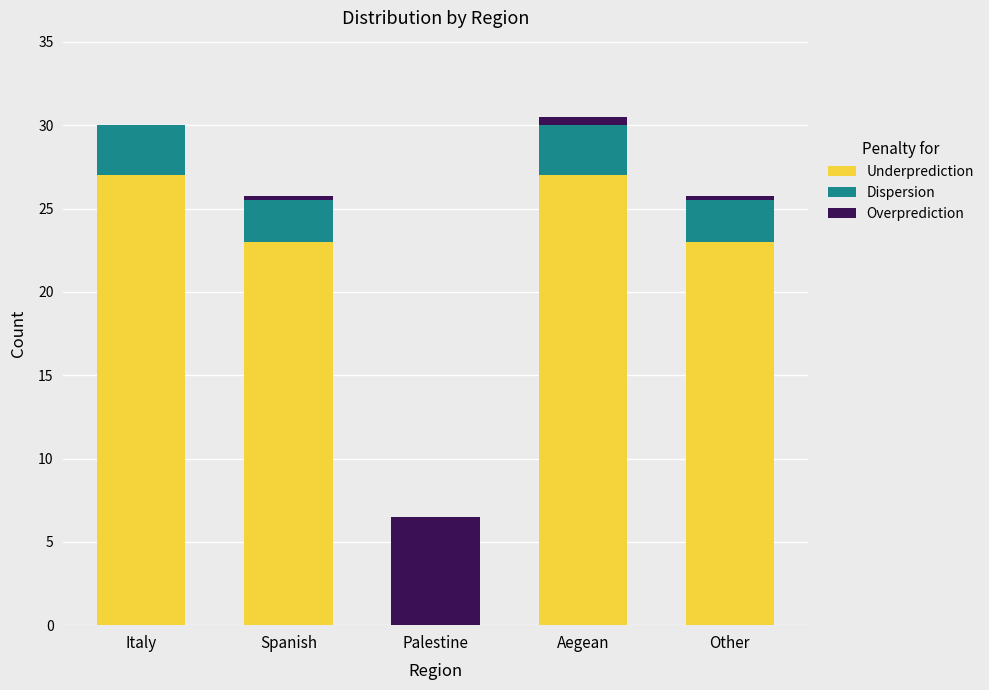

What is the highest value of the Underprediction series?

27.0